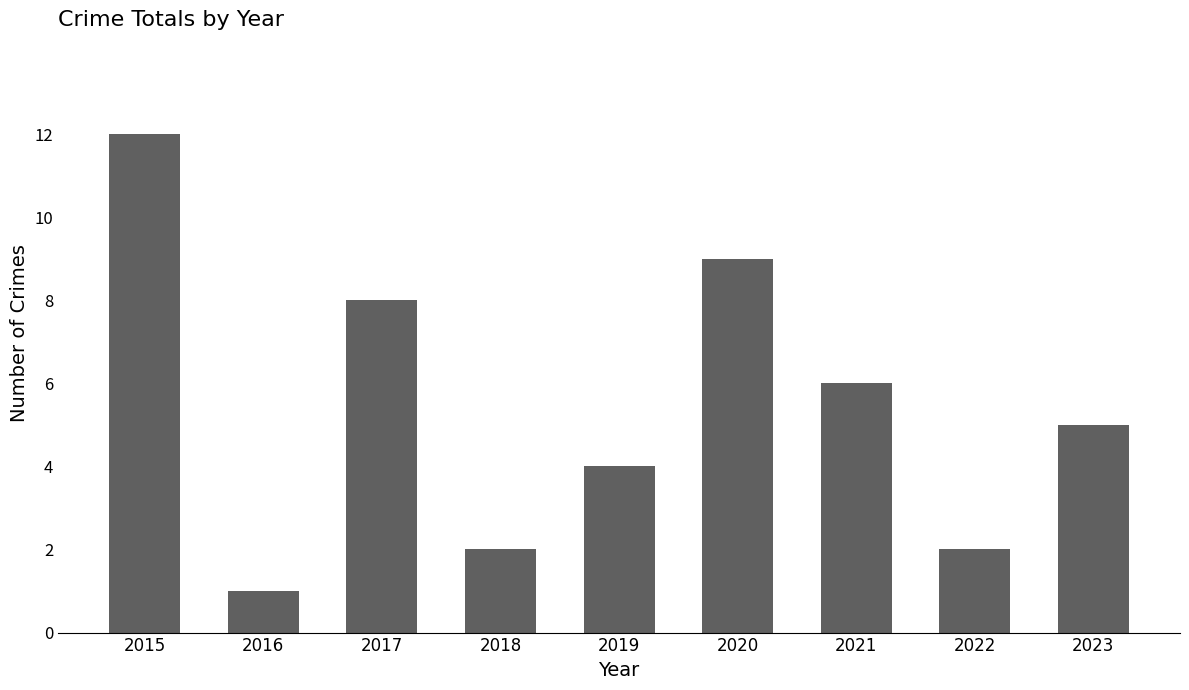

Approximately how many times larger is the value at 2023 compared to 2015?

0.4